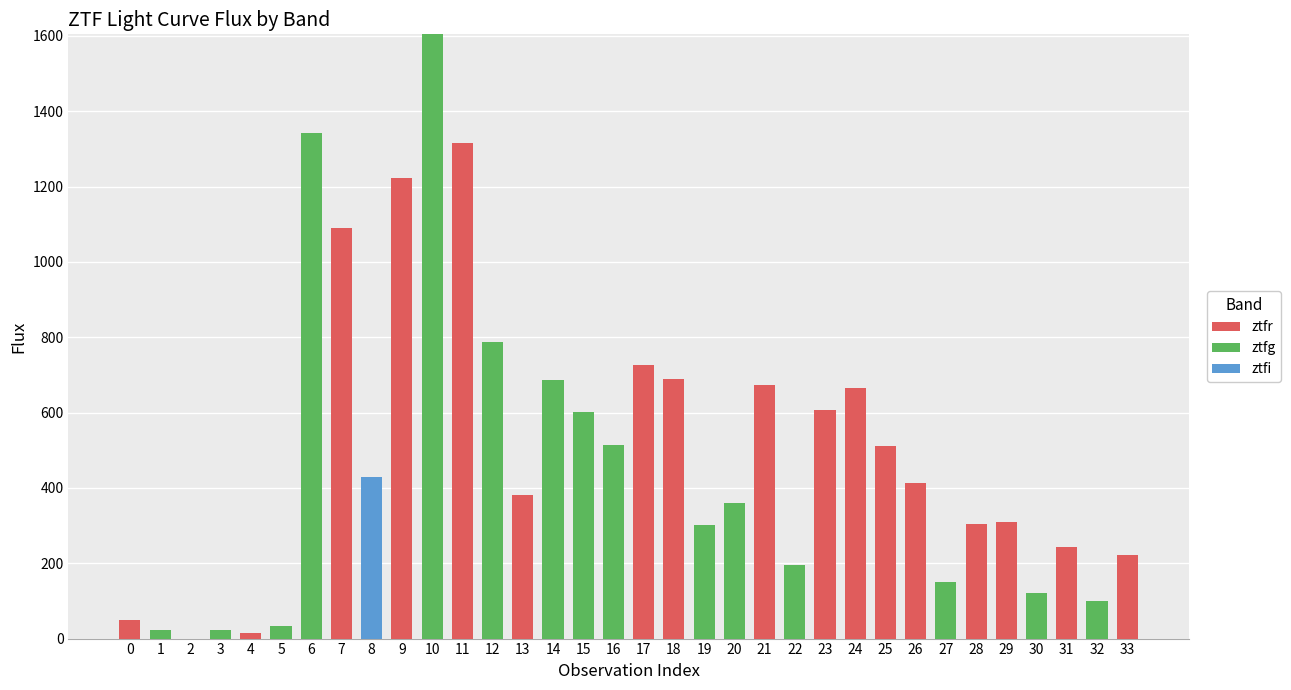

At which category is the sum across all series the highest?

10